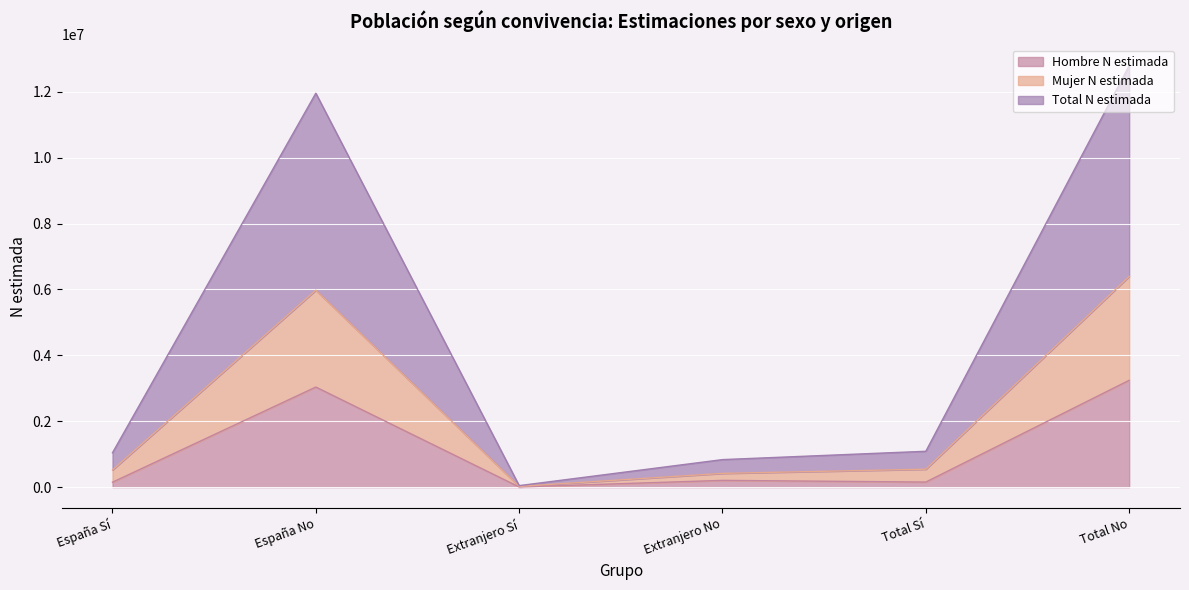

True or false: Hombre N estimada and Total N estimada cross at least once.

False